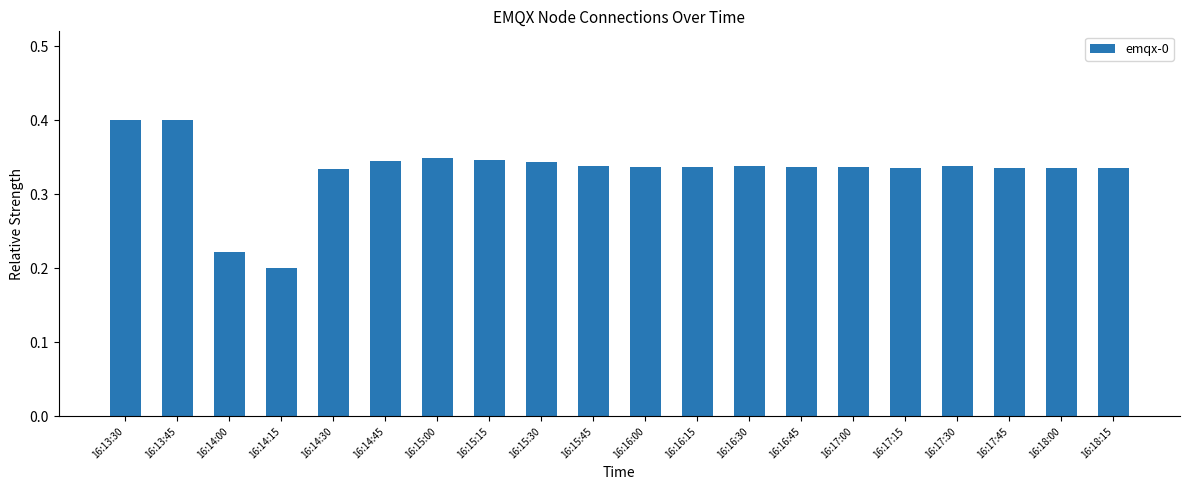

What is the label of the 12th bar from the left?

16:16:15